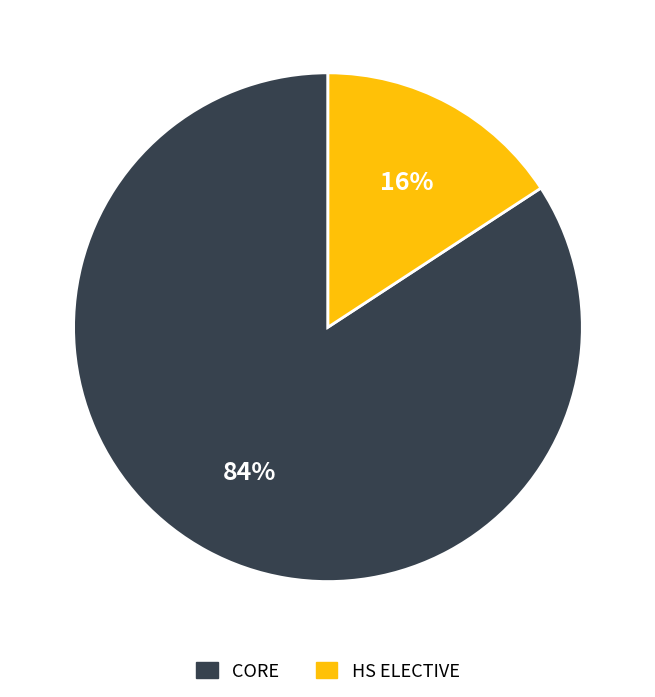

Is there a majority slice in this chart?

Yes